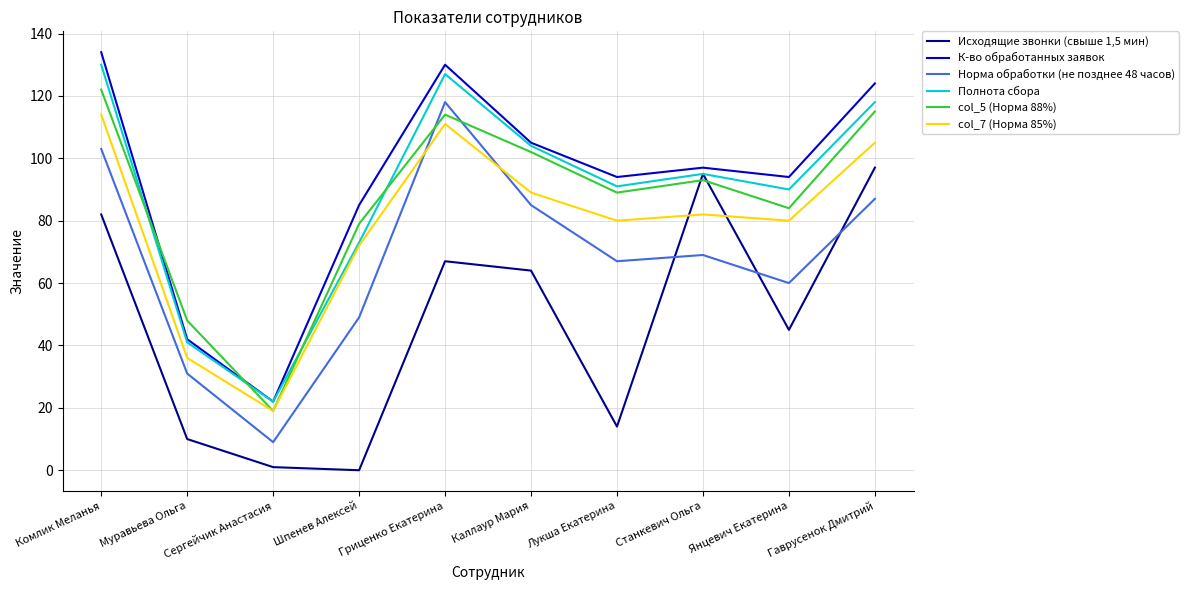

True or false: К-во обработанных заявок and Исходящие звонки (свыше 1,5 мин) intersect in this chart.

False